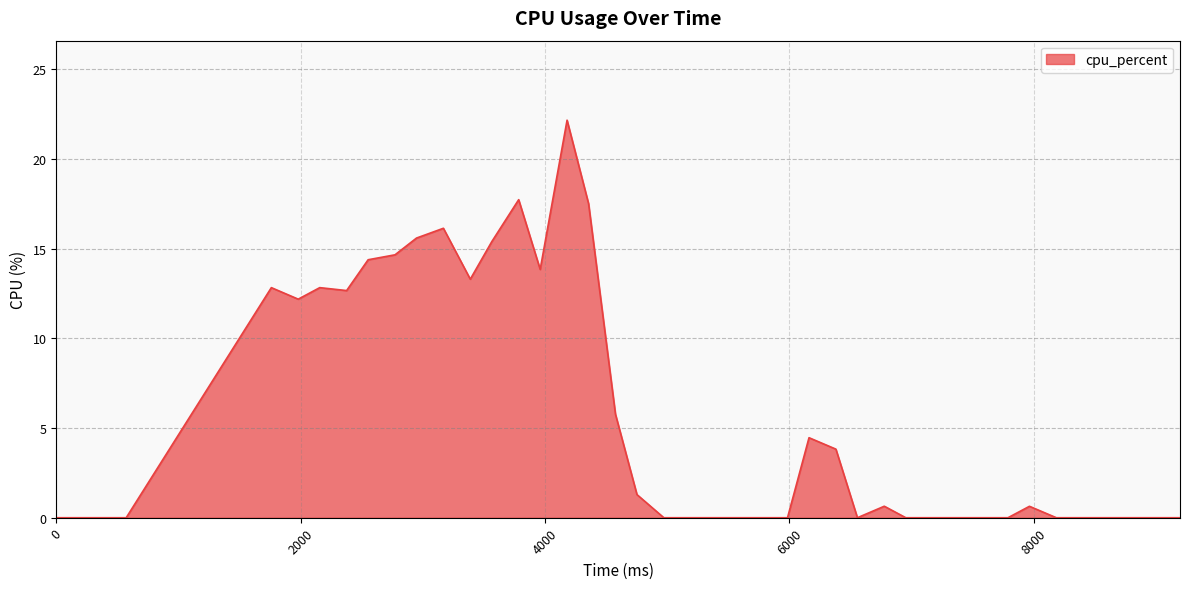

True or false: there are more than 2 points higher than both neighbors.

True